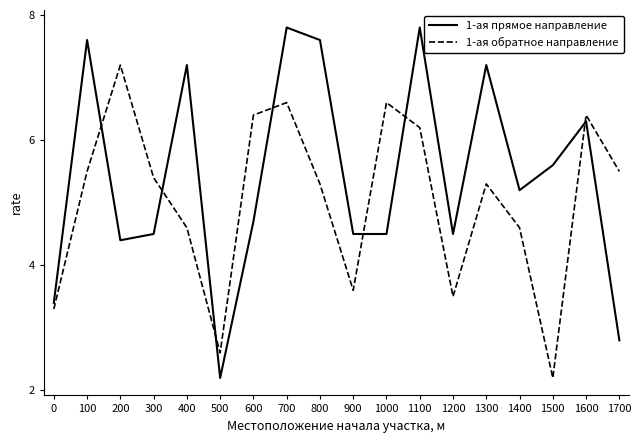

True or false: 1-ая обратное направление has more than 0 points higher than both neighbors.

True